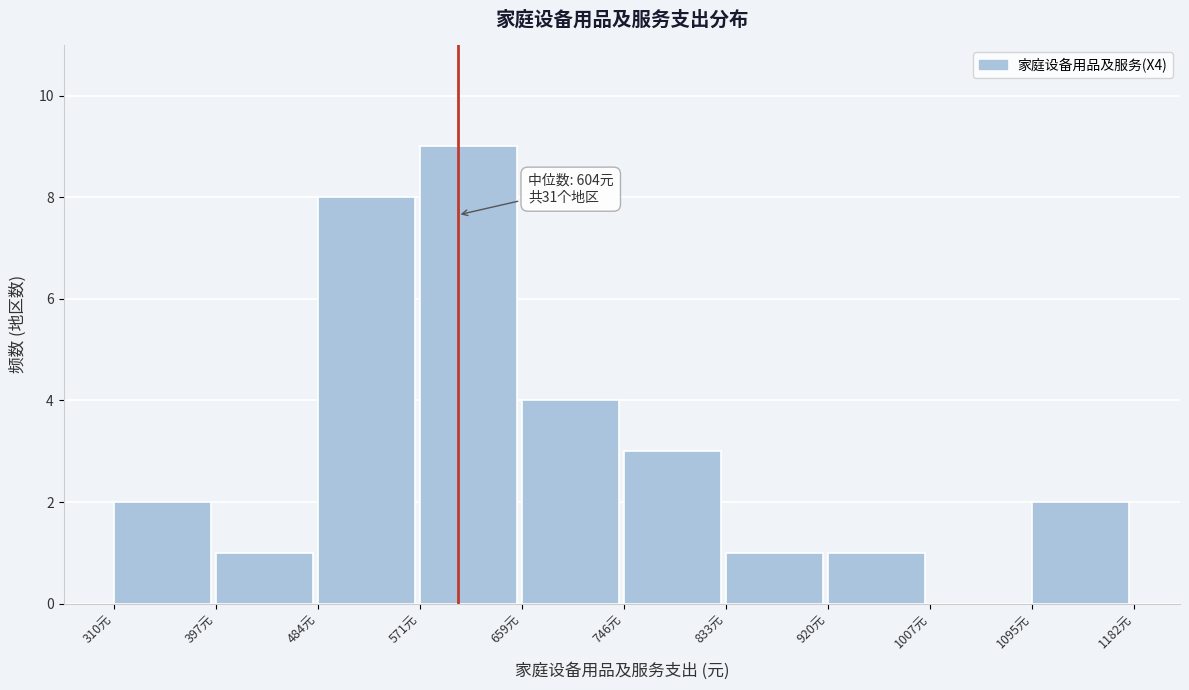

Which range on the x-axis has the tallest bar?

570 to 660